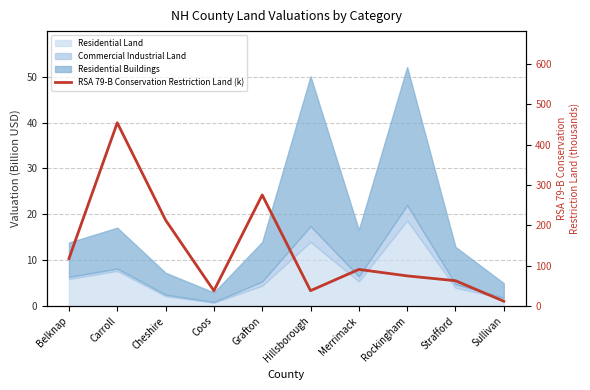

Rank the categories by value from highest to lowest.

Carroll, Grafton, Cheshire, Belknap, Merrimack, Rockingham, Strafford, Hillsborough, Coos, Sullivan